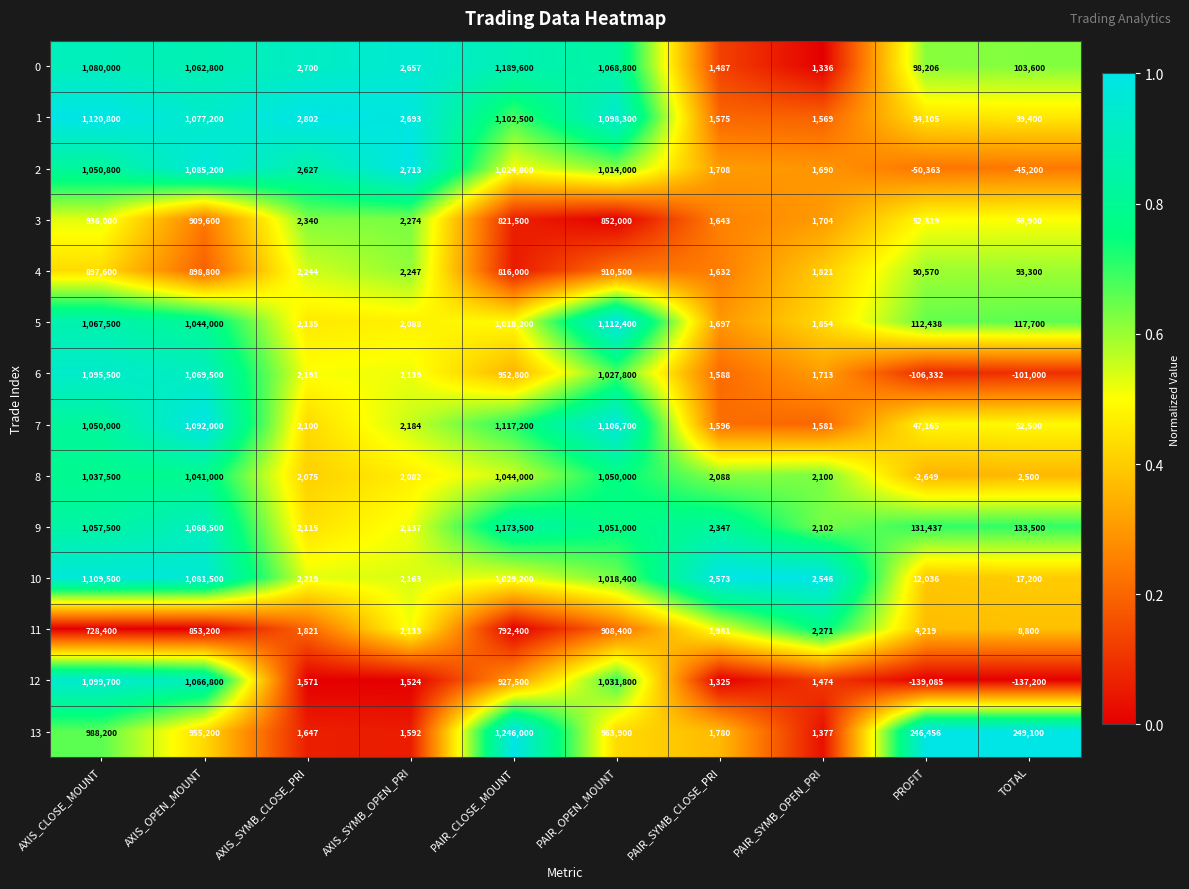

Is the value of 10 at PAIR_SYMB_OPEN_PRI greater than the value of 7 at PAIR_CLOSE_MOUNT?

No